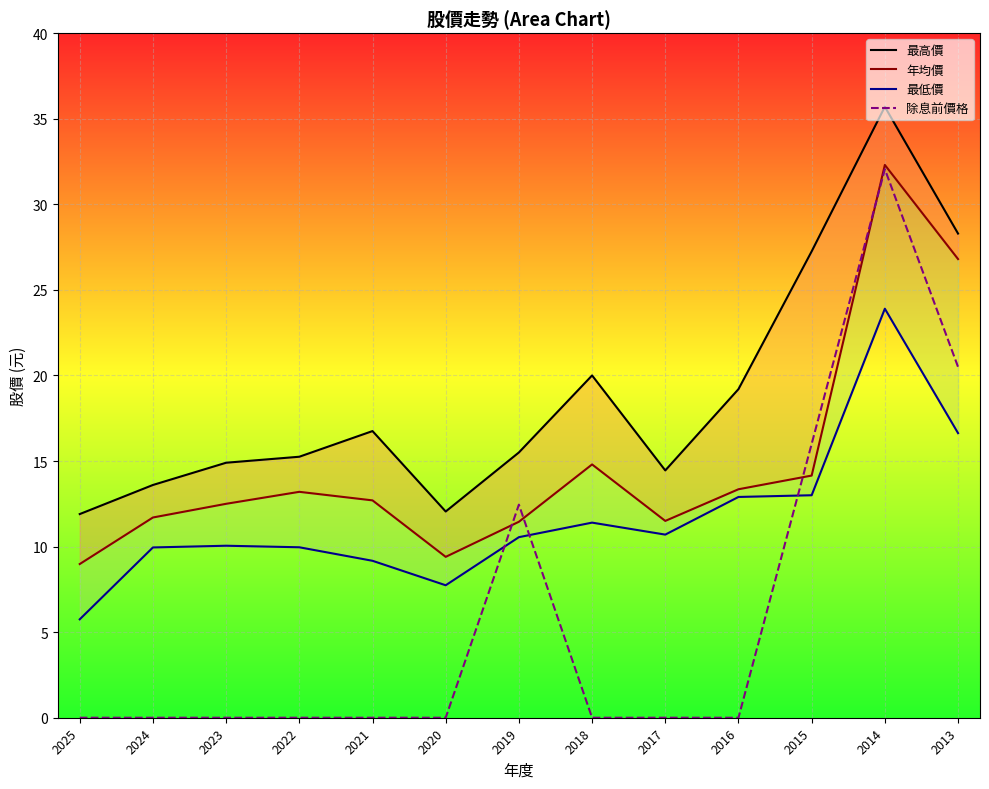

Where is the first local maximum for 除息前價格?

2019